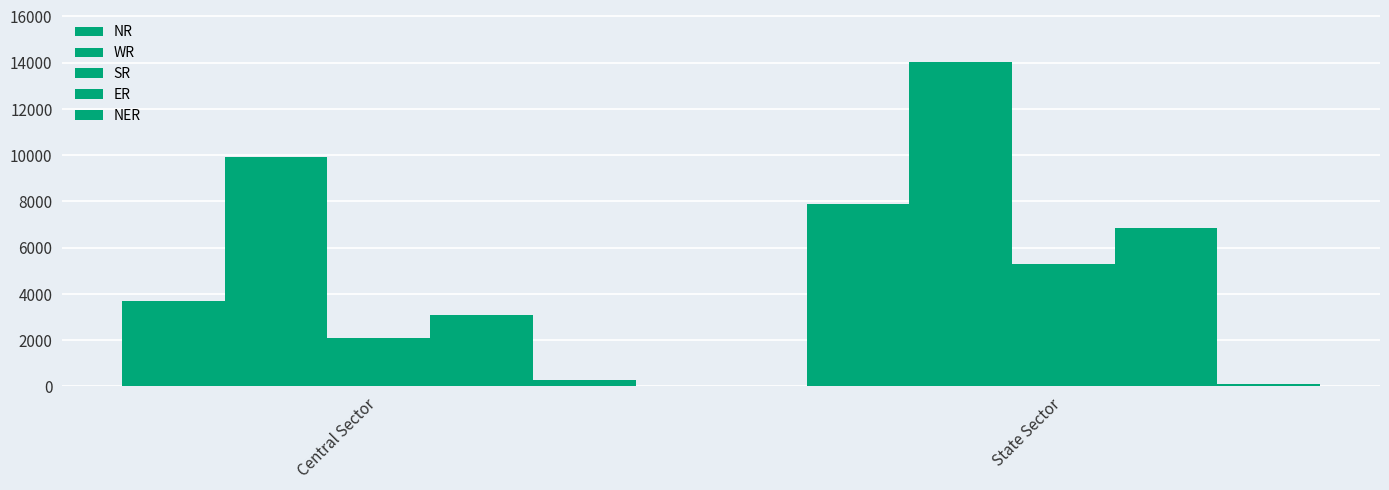

How many bars are there in total?

10